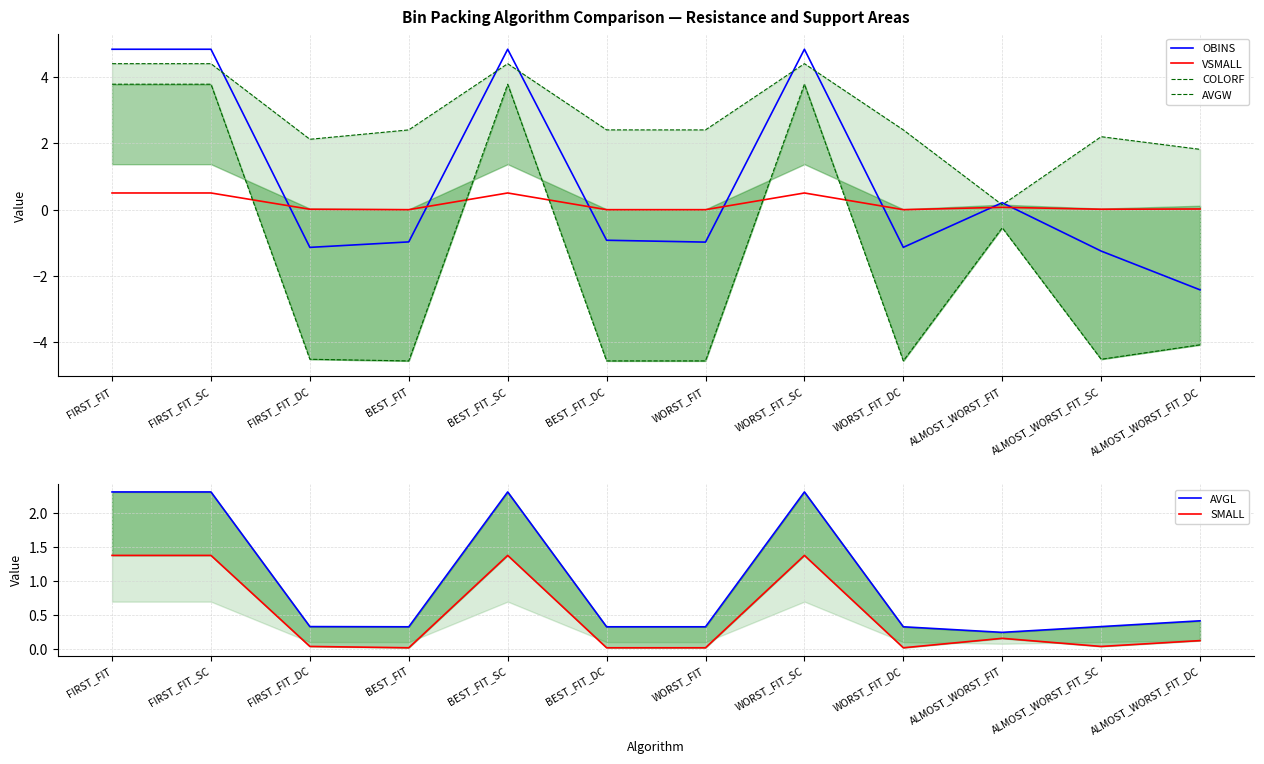

Is the value of VSMALL at WORST_FIT_SC greater than the value of AVGL at FIRST_FIT_DC?

Yes